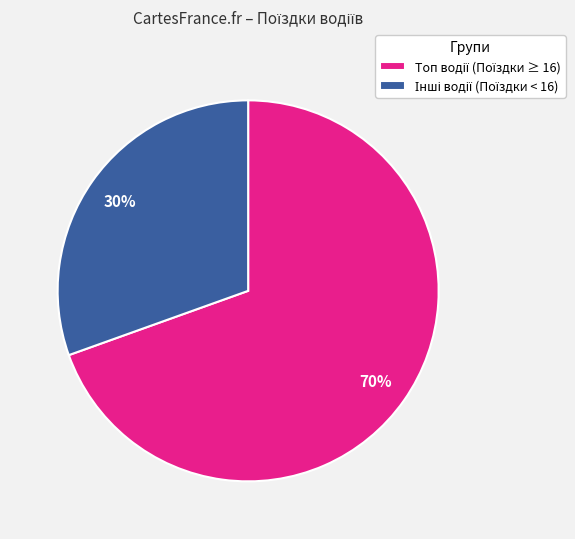

Does any single category account for the majority?

Yes